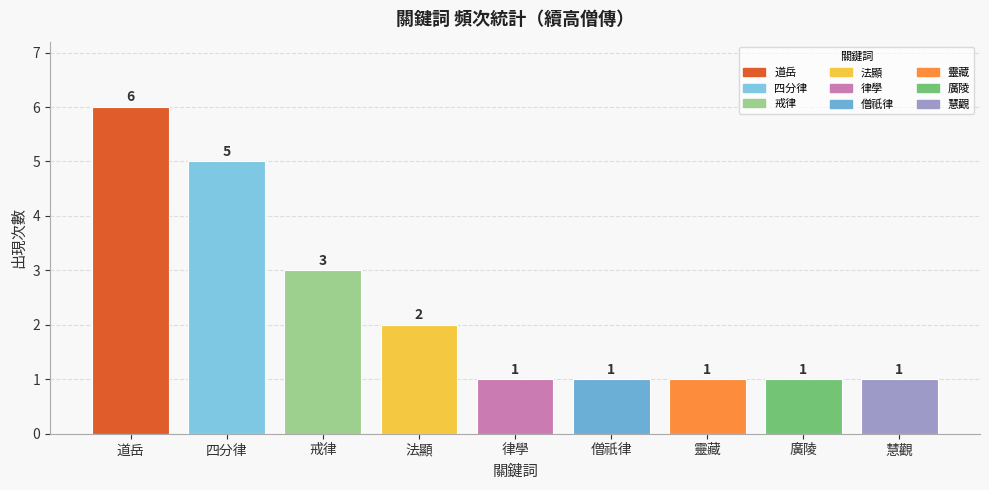

How many bars are there in total?

9